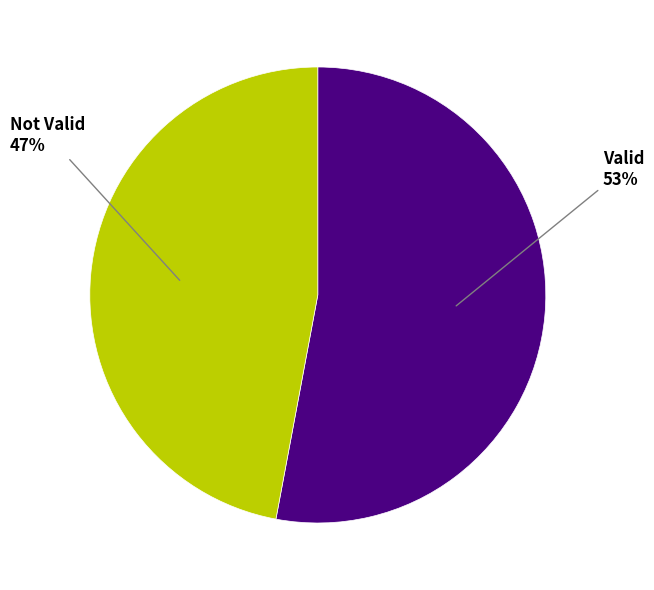

Count the number of slices in the pie.

2